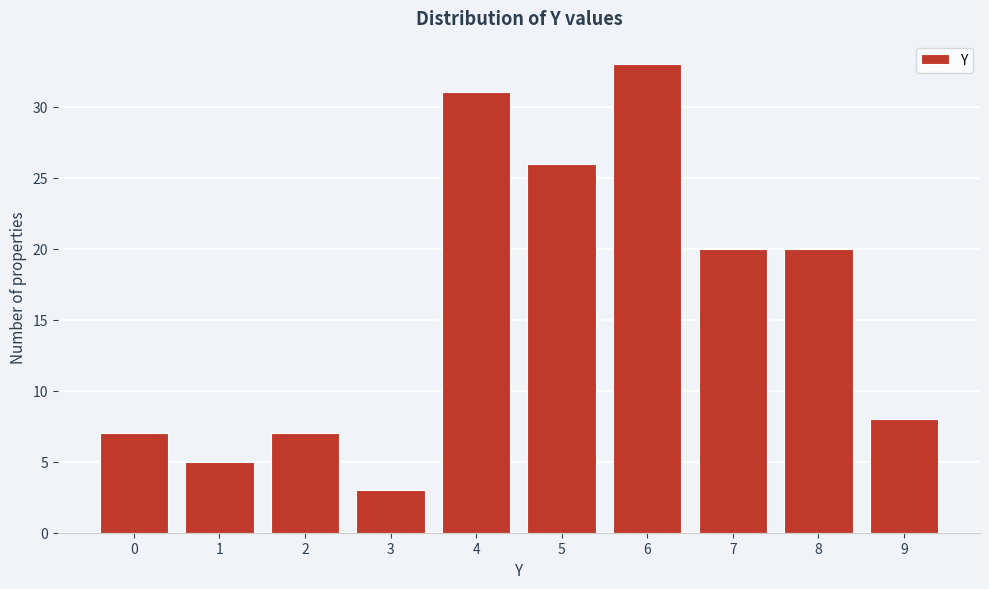

Reading left to right, list all the values displayed in this chart.

0=7	1=5	2=7	3=3	4=31	5=26	6=33	7=20	8=20	9=8